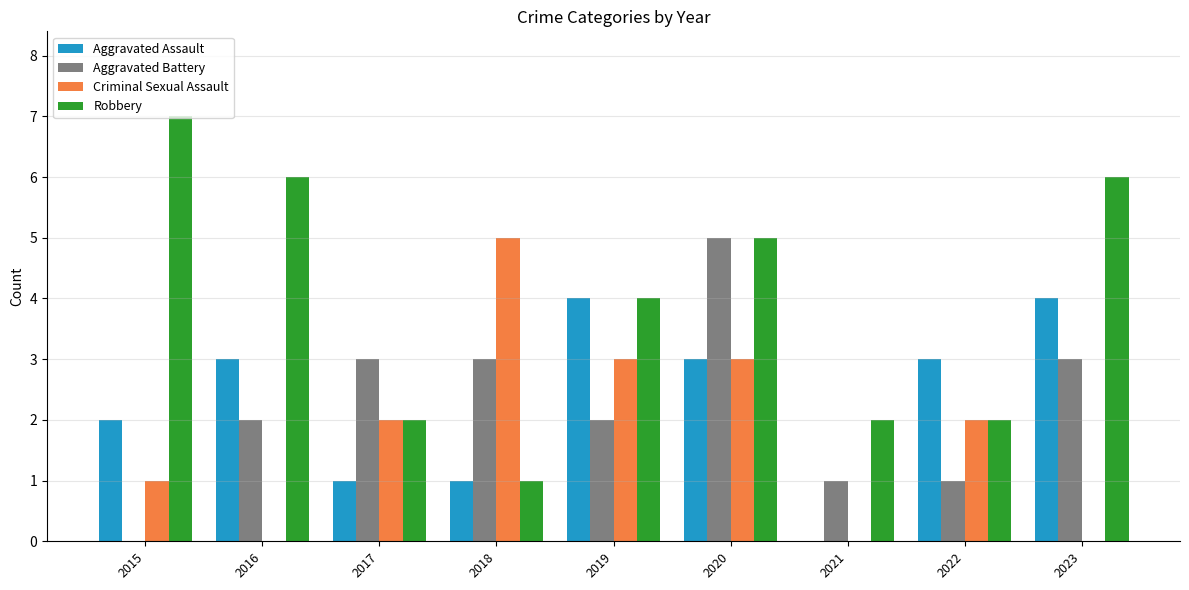

What is the average value of the Aggravated Battery series?

2